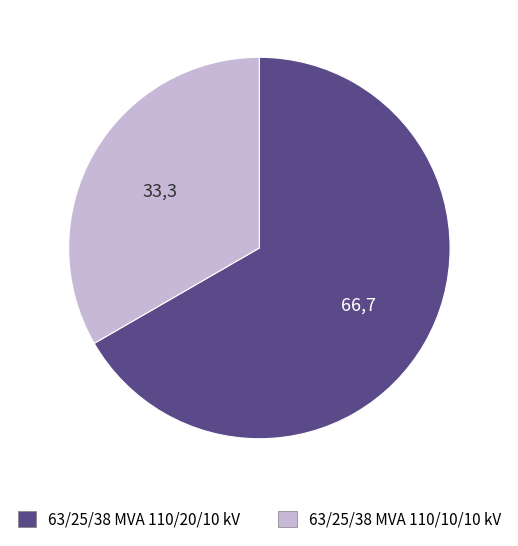

Approximately how many times larger is the value at 63/25/38 MVA 110/20/10 kV compared to 63/25/38 MVA 110/10/10 kV?

2.0